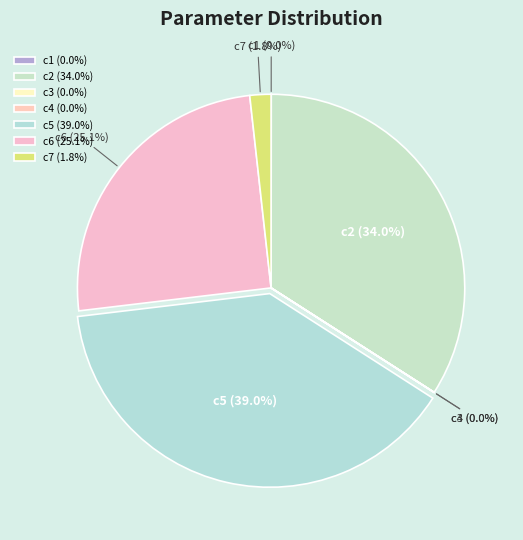

Approximately how many times larger is the value at c6 compared to c5?

0.6